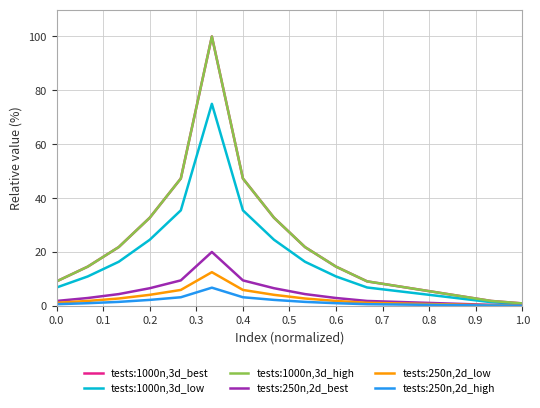

True or false: tests:250n,2d_best has more than 1 points higher than both neighbors.

False